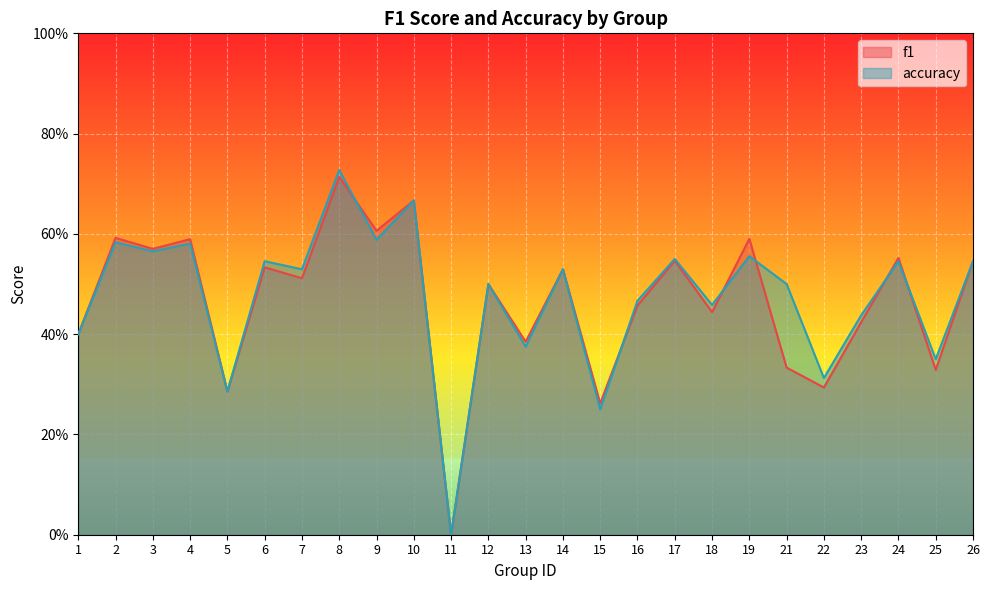

What is the difference between the maximum and minimum values in the accuracy series?

0.7